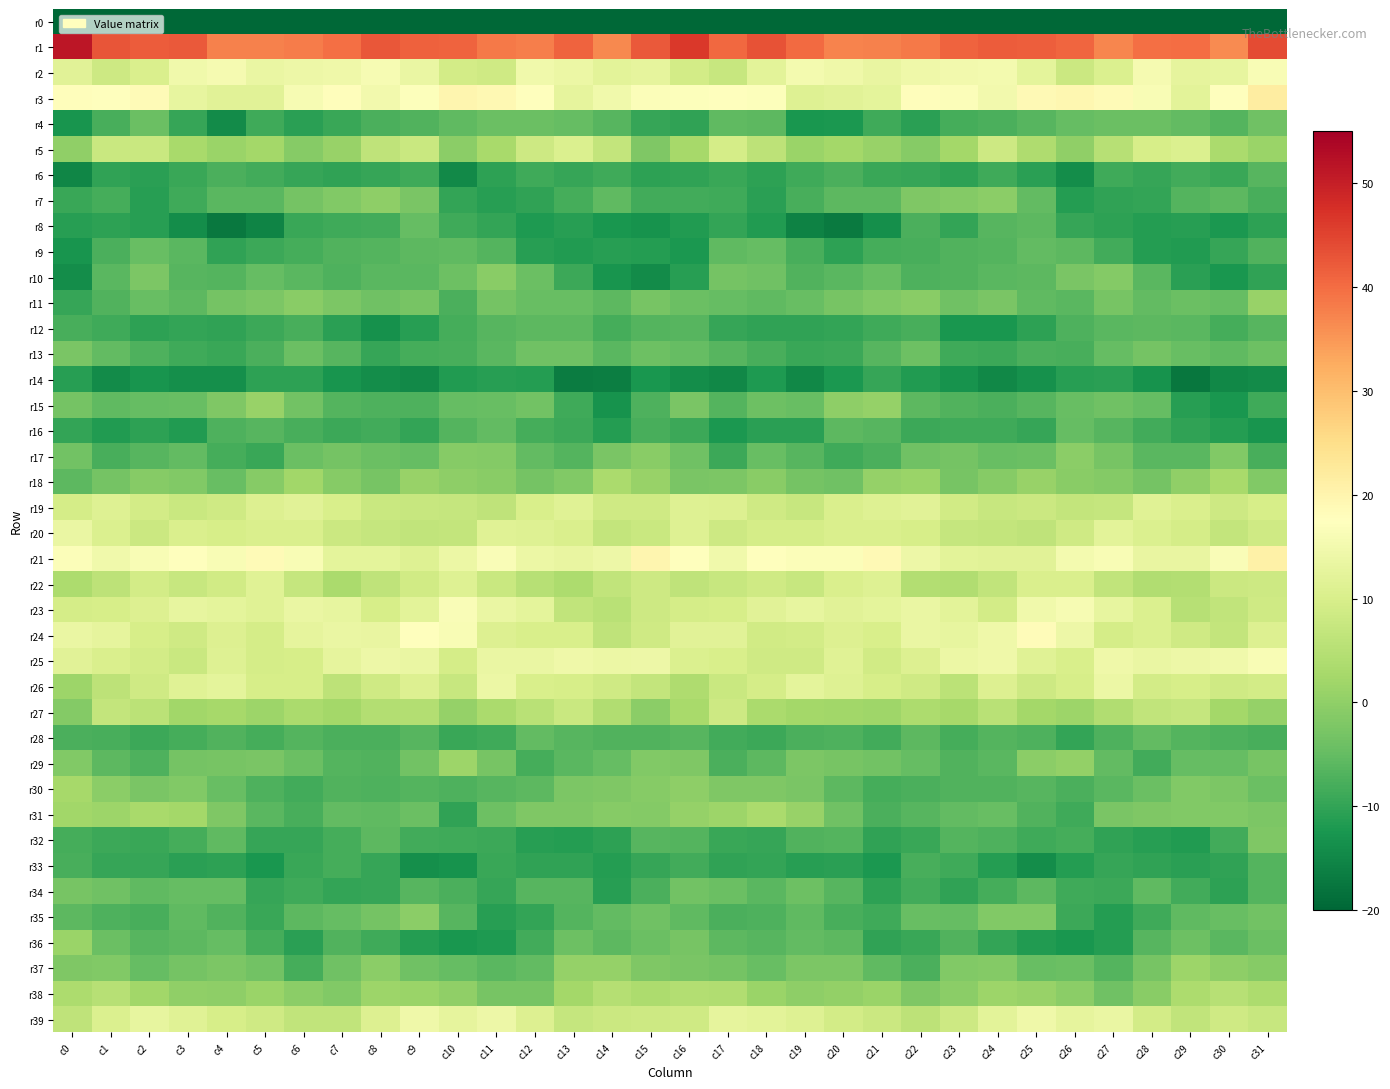

Which label corresponds to the largest value in the chart?

c0